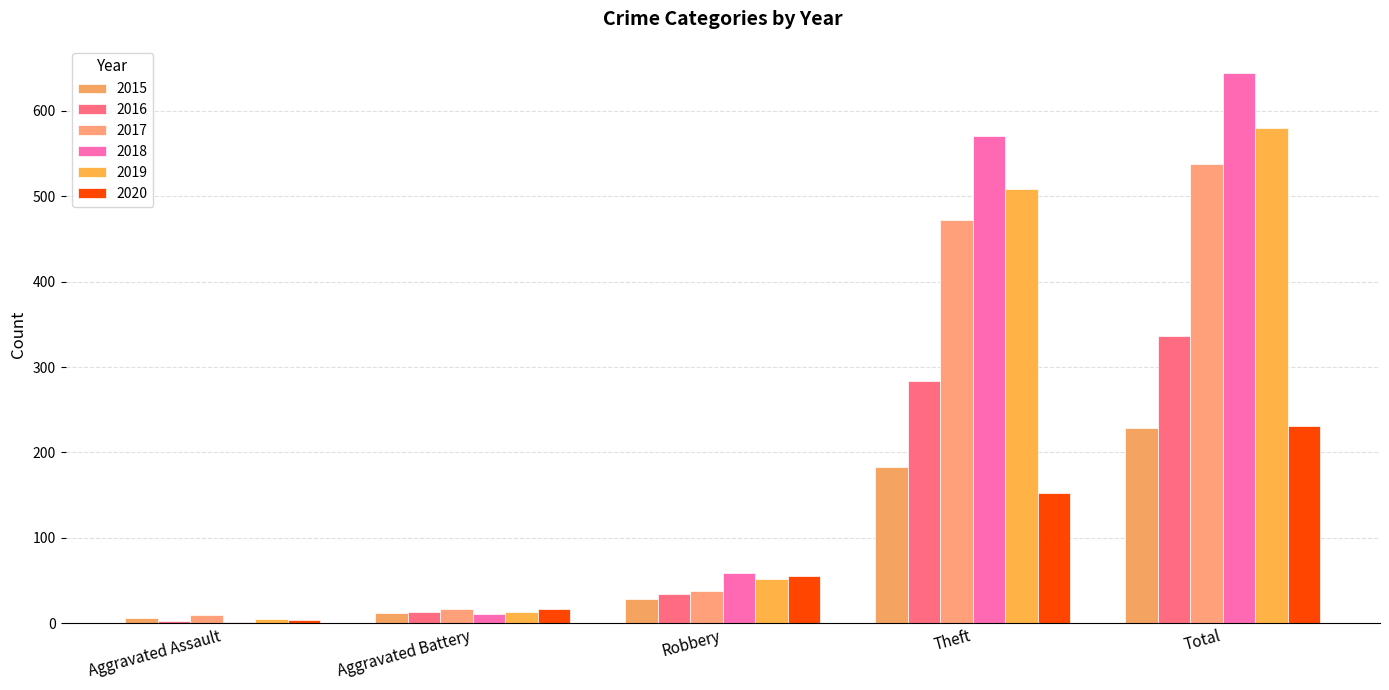

Rank the series at Total from lowest to highest value.

2015, 2020, 2016, 2017, 2019, 2018